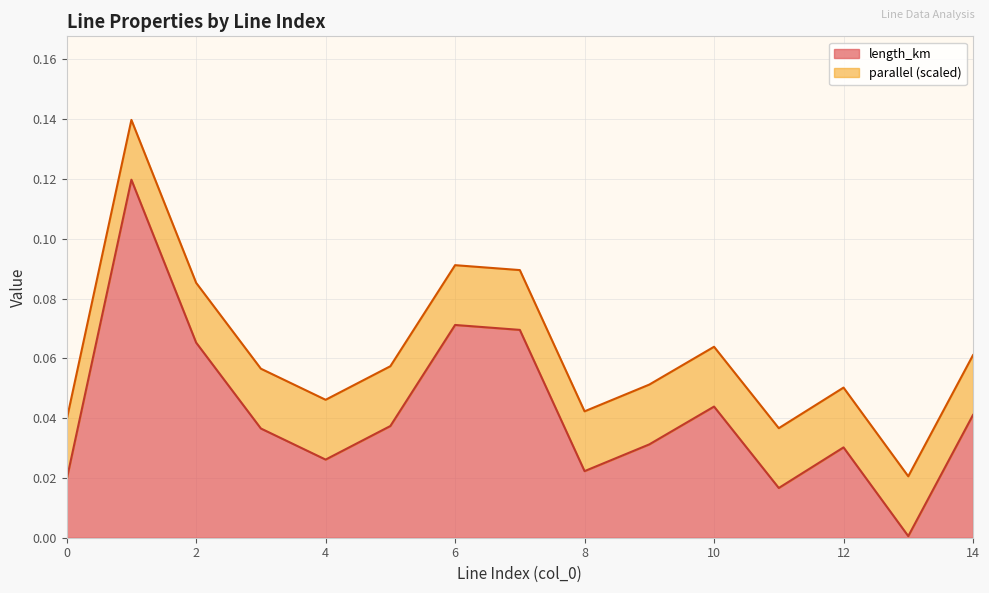

Reading left to right, transcribe all the data shown in this chart.

0.0	0.1	0.1	0.0	0.0	0.0	0.1	0.1	0.0	0.0	0.0	0.0	0.0	0.0	0.0